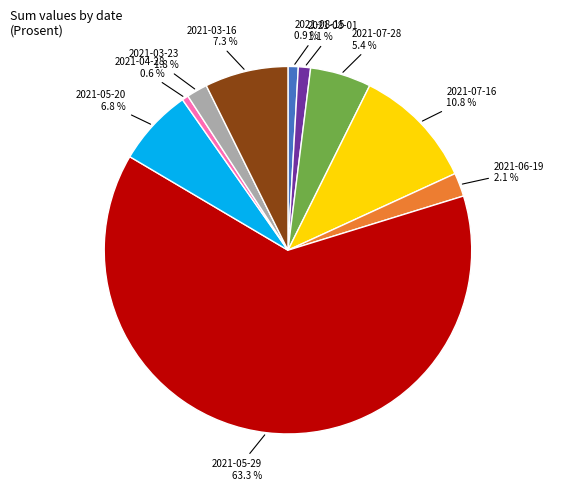

Combined, do 2021-03-23 and 2021-08-15 account for over 50%?

No